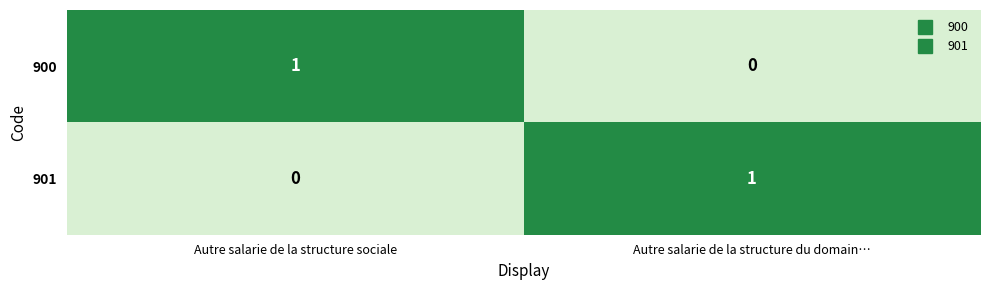

Count the number of categories in the chart.

2